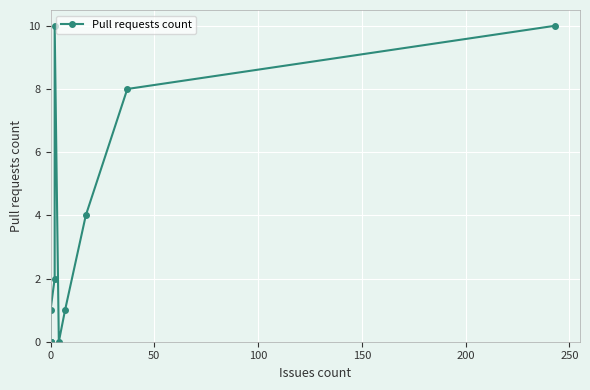

What is the difference between the maximum and minimum values?

10